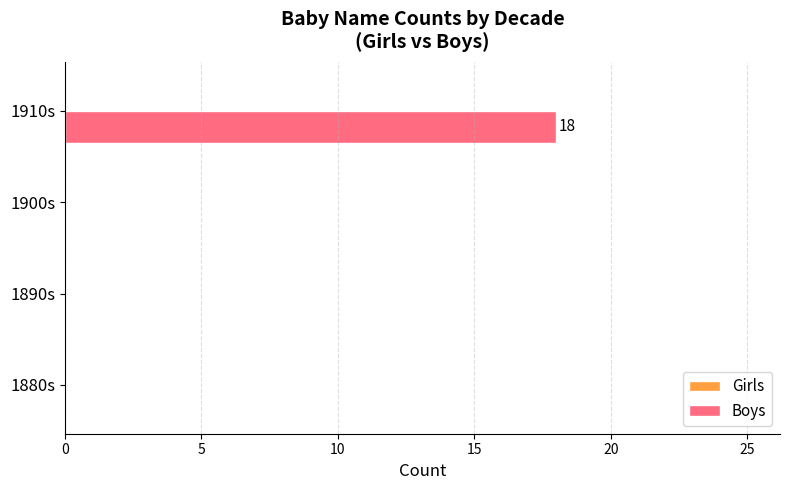

Which has a higher value, 1880s or 1910s?

1910s